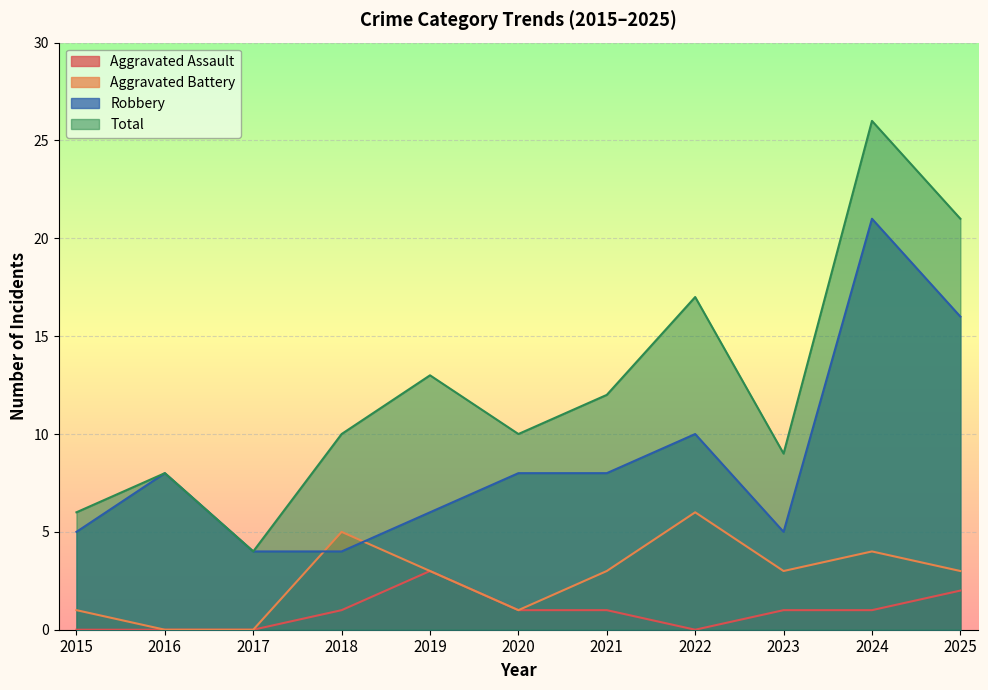

Where is Aggravated Battery nearest to the value 3?

2019